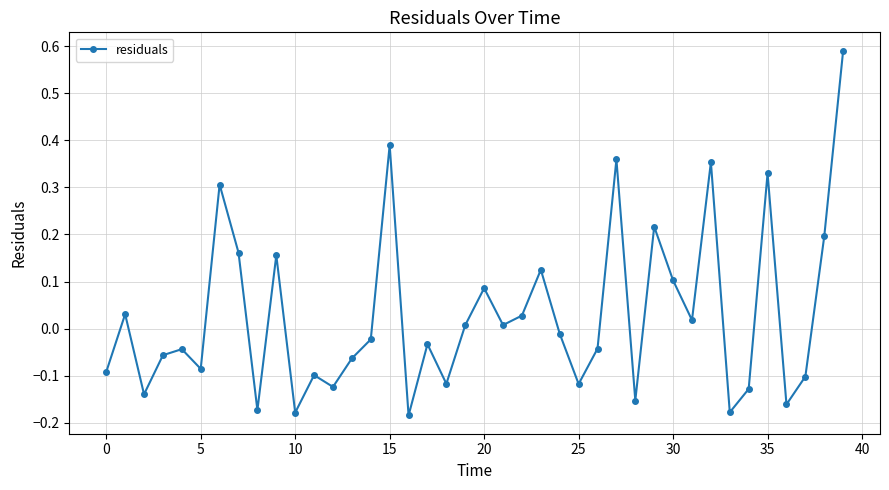

What is the difference between the maximum and minimum values?

0.8